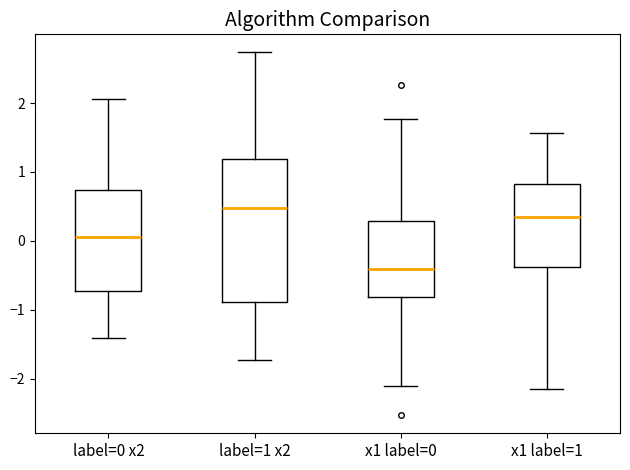

Which box has the highest median line?

label=1 x2